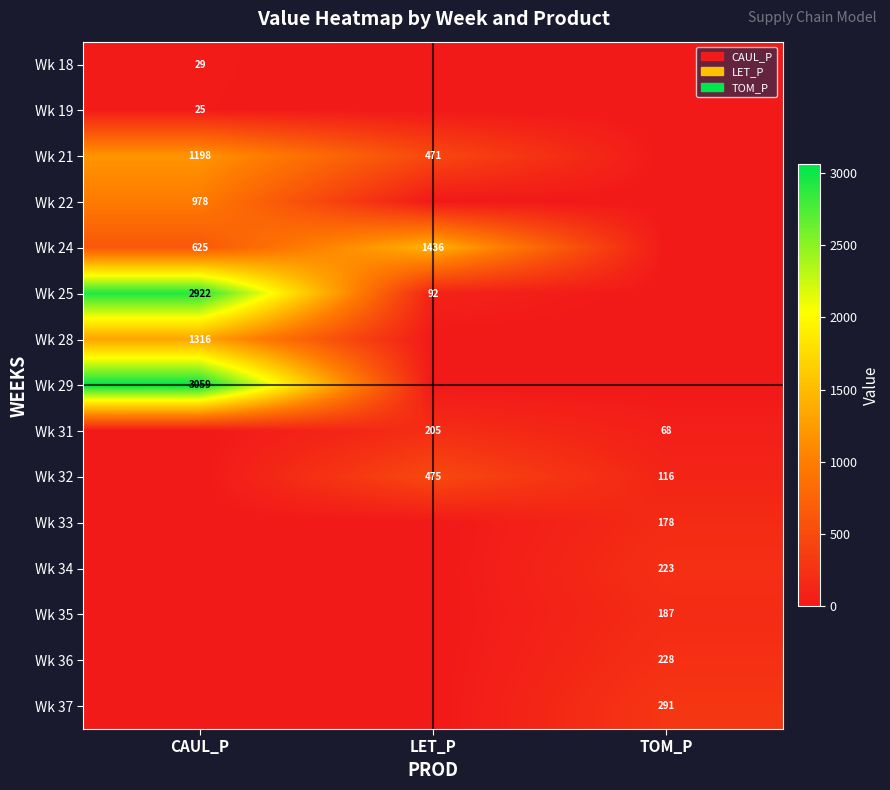

The Wk 22 series shows 978 at CAUL_P. True or false?

True